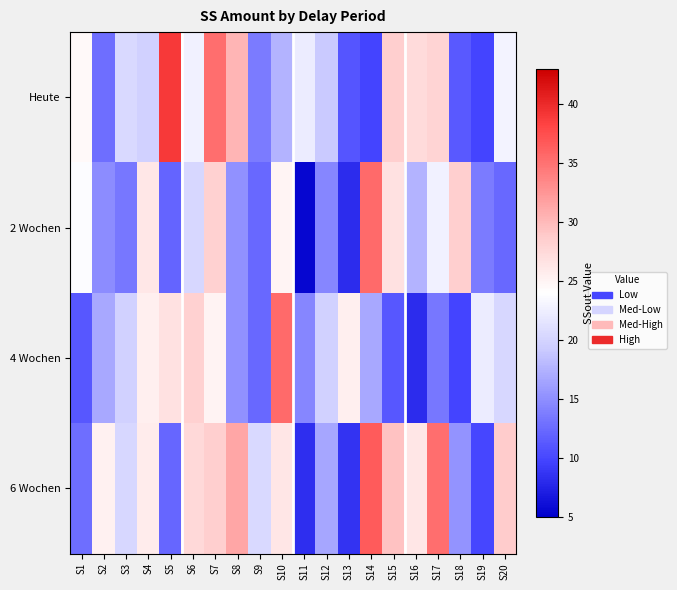

Reading left to right, extract all data points from this chart.

Heute: S1=24.5	S2=12.8	S3=20.5	S4=19.8	S5=38.9	S6=22.8	S7=35.2	S8=30.3	S9=13.6	S10=17.5	S11=22.3	S12=19.2	S13=11.1	S14=9.9	S15=28.4	S16=27.4	S17=27.9	S18=11.4	S19=9.8	S20=22.9
2 Wochen: S1=23.8	S2=14.9	S3=13.3	S4=26.1	S5=12.0	S6=20.4	S7=28.2	S8=15.1	S9=12.3	S10=25.0	S11=5.6	S12=14.5	S13=8.2	S14=35.5	S15=26.8	S16=17.5	S17=22.8	S18=28.4	S19=13.6	S20=12.3
4 Wochen: S1=11.1	S2=16.8	S3=19.7	S4=25.4	S5=26.8	S6=28.2	S7=25.1	S8=15.1	S9=12.3	S10=35.5	S11=14.5	S12=19.7	S13=25.4	S14=16.8	S15=11.1	S16=8.2	S17=13.3	S18=9.9	S19=22.3	S20=20.4
6 Wochen: S1=12.8	S2=25.2	S3=20.3	S4=25.7	S5=12.2	S6=27.5	S7=28.4	S8=31.4	S9=20.4	S10=26.3	S11=8.3	S12=16.7	S13=8.6	S14=36.5	S15=29.4	S16=26.3	S17=35.2	S18=15.3	S19=10.0	S20=28.6